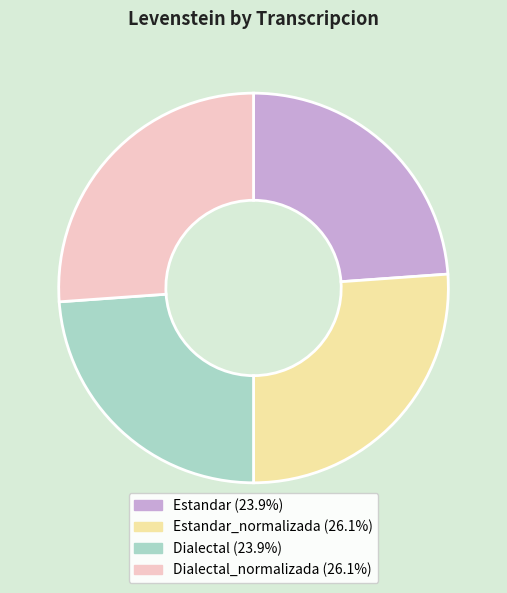

Is there any slice that represents more than half of the pie?

No